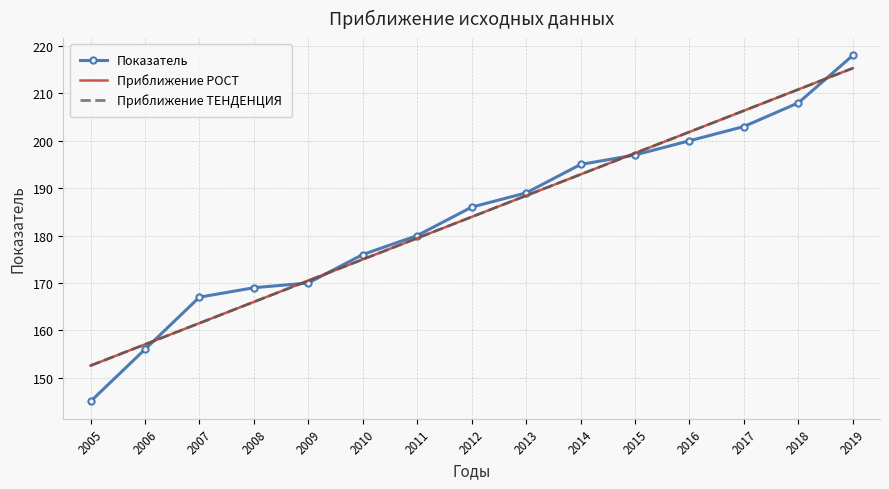

What is the greatest value displayed?

218.0